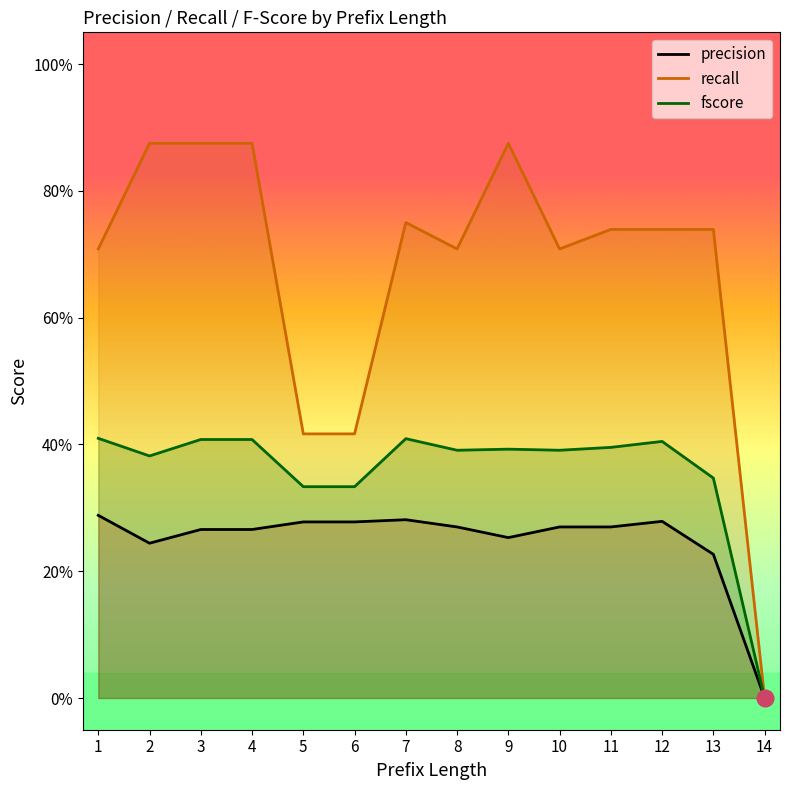

Which series has the largest total across all categories?

recall